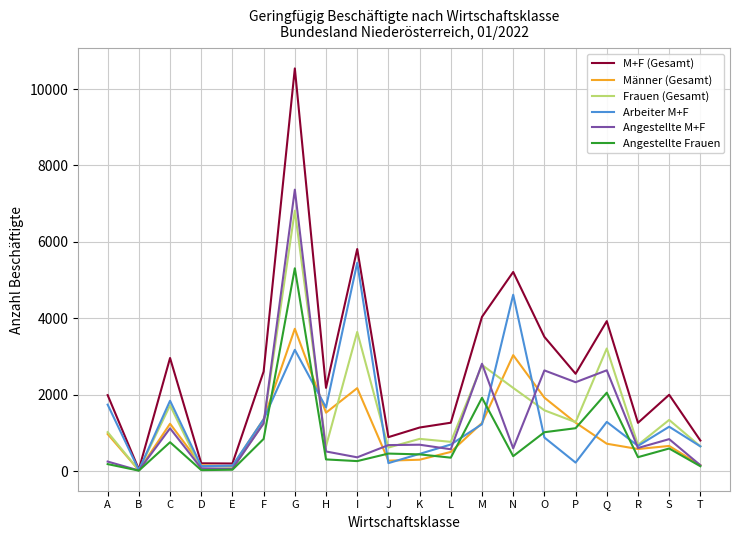

Which series has the largest total across all categories?

M+F (Gesamt)